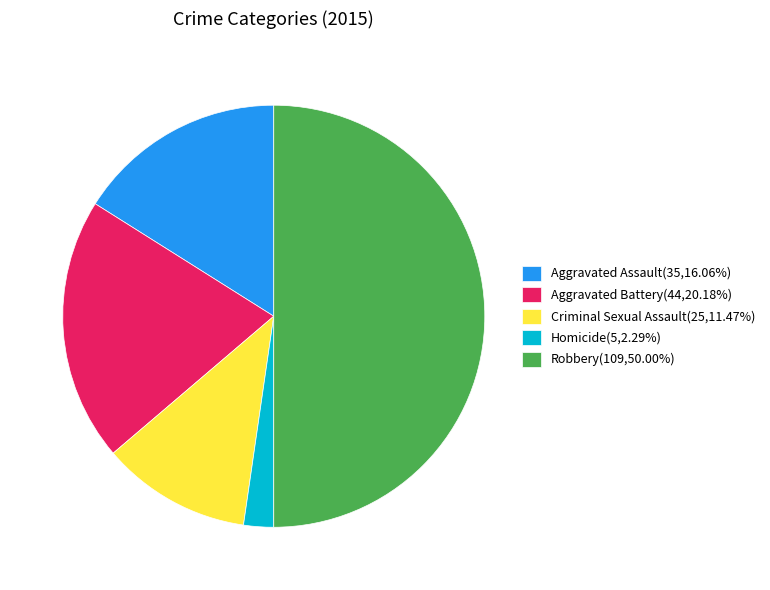

Is the sum of Aggravated Assault(35,16.06%) and Homicide(5,2.29%) greater than half?

No